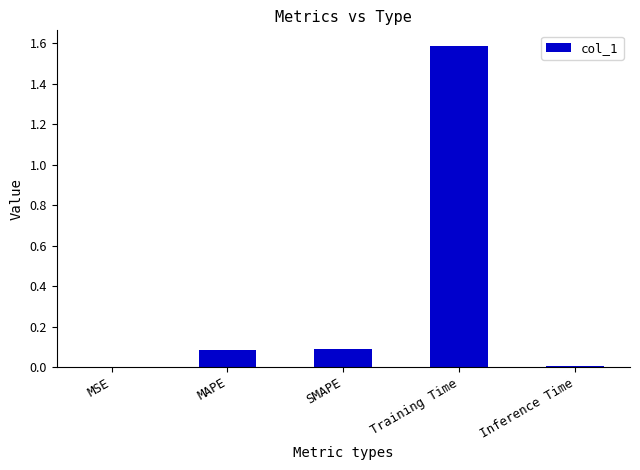

At which category does the chart reach its peak across all series?

Training Time